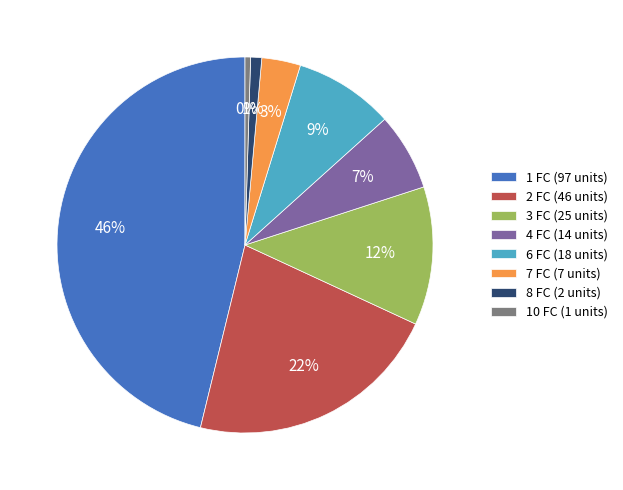

To the nearest percent, what is the average slice percentage?

12%